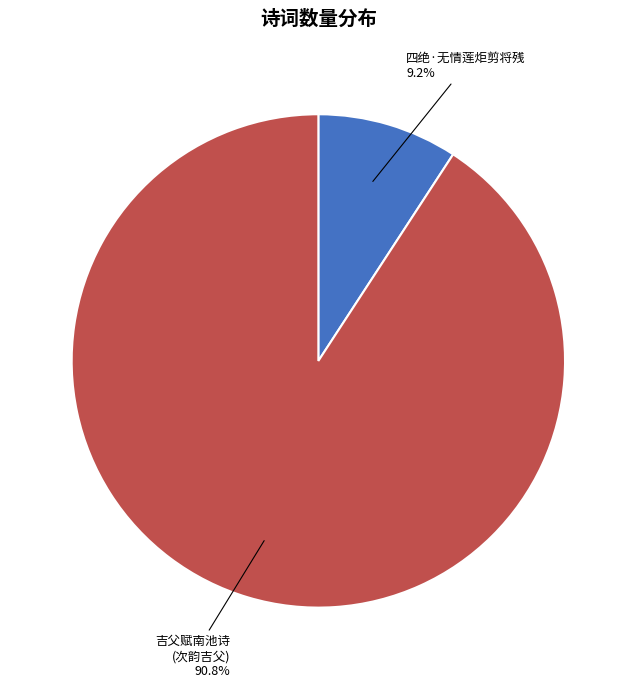

Is there a majority slice in this chart?

Yes